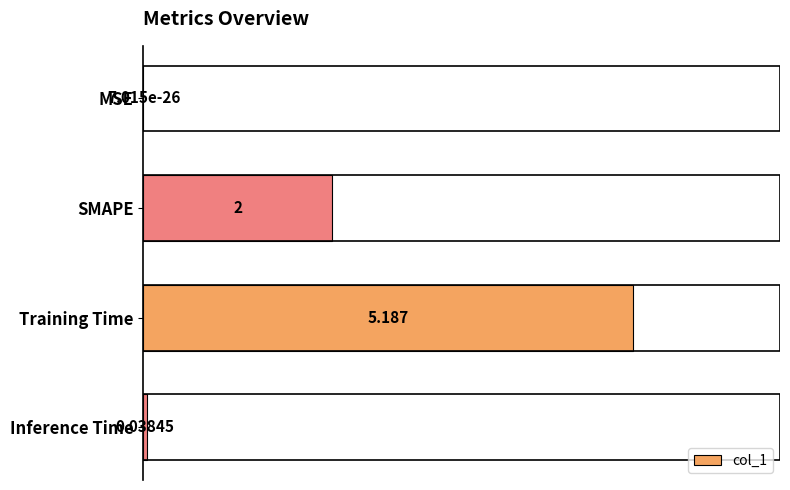

Between Training Time and Inference Time, which is larger?

Training Time